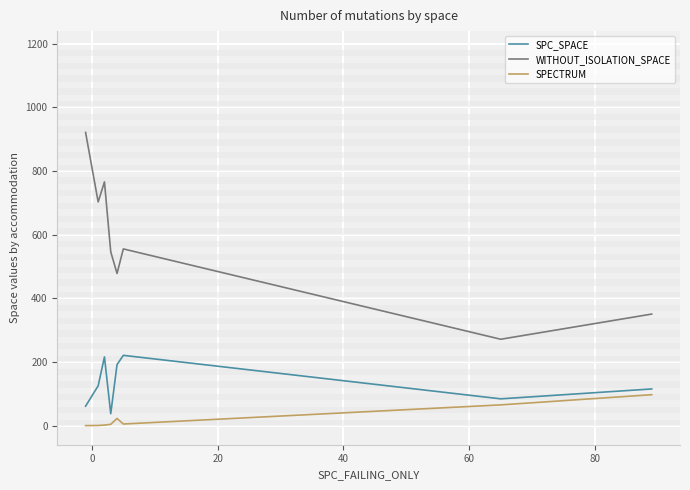

What is the difference between the second highest and second lowest values in the WITHOUT_ISOLATION_SPACE series?

414.8